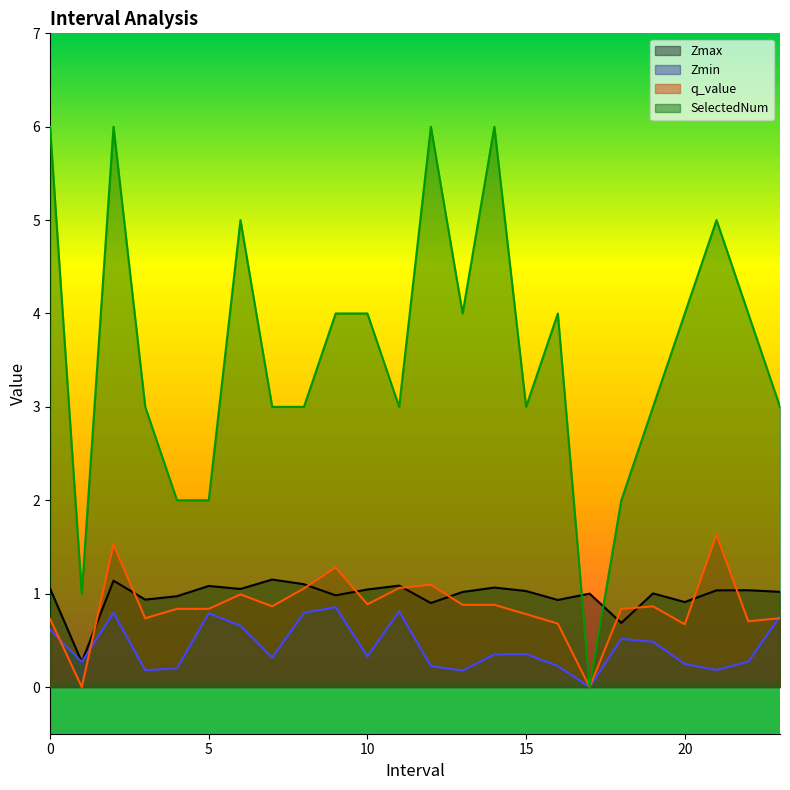

How many distinct data groups are displayed?

4